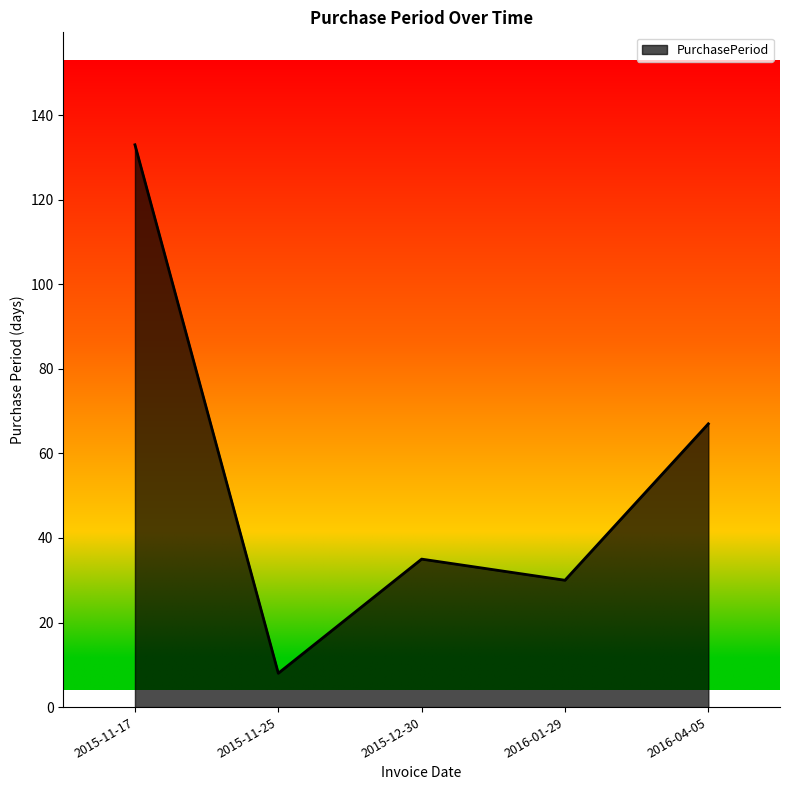

List the labels in order of value, smallest first.

2015-11-25, 2016-01-29, 2015-12-30, 2016-04-05, 2015-11-17